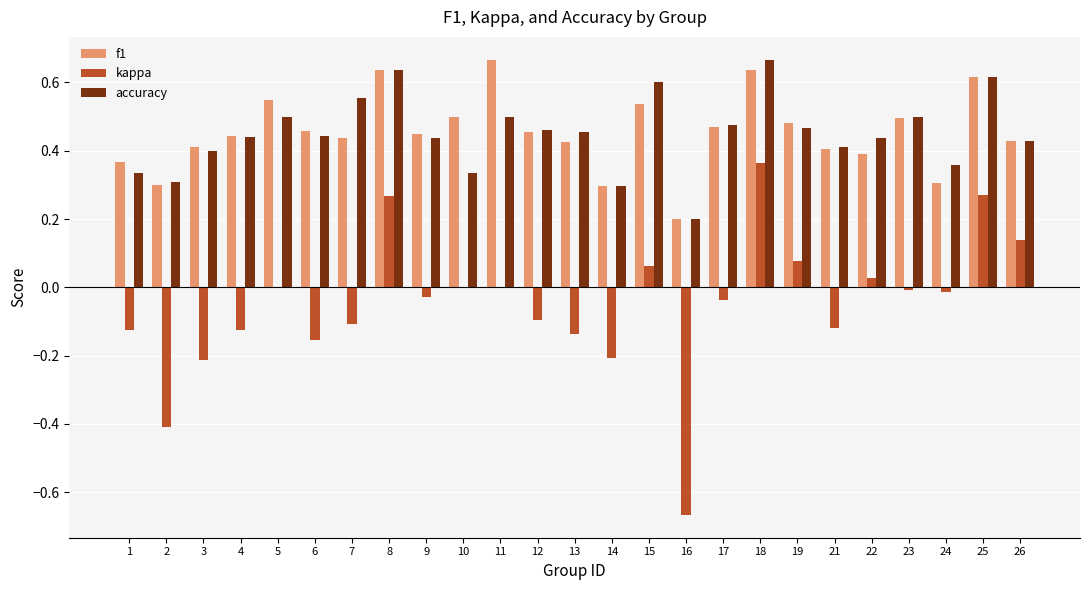

How many data points does each series have?

25